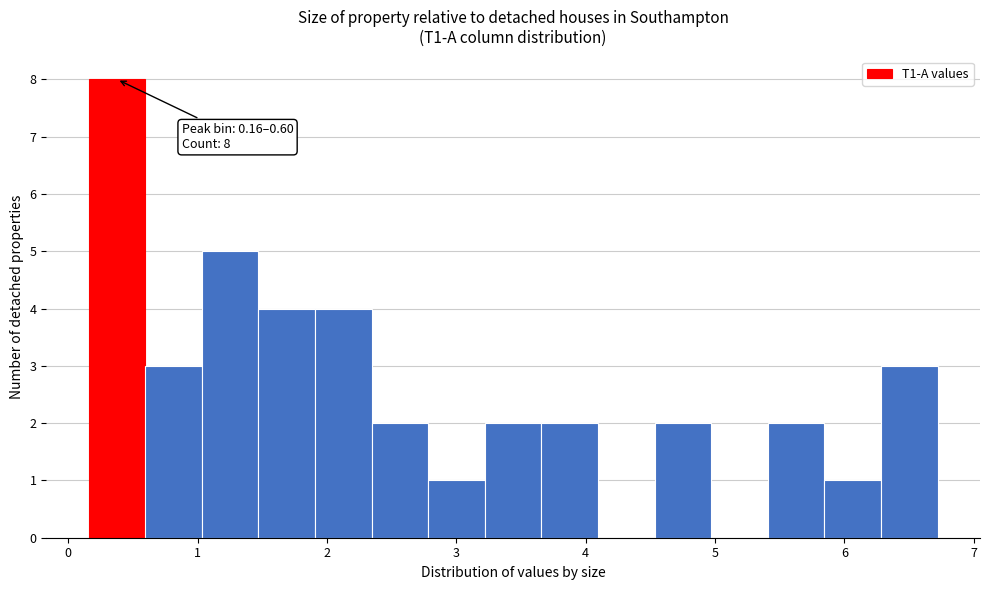

Over which range of the x-axis is the bar tallest?

0.2 to 0.6